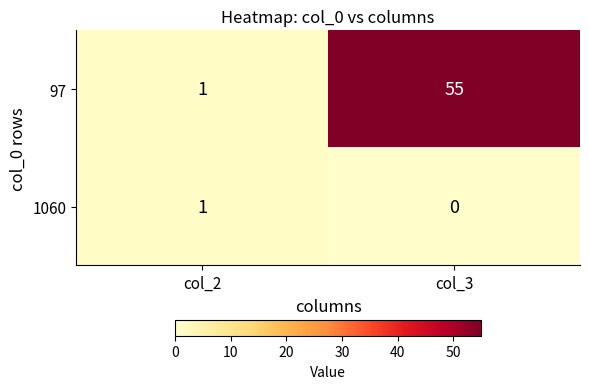

The 97 series shows 55 at col_3. True or false?

True